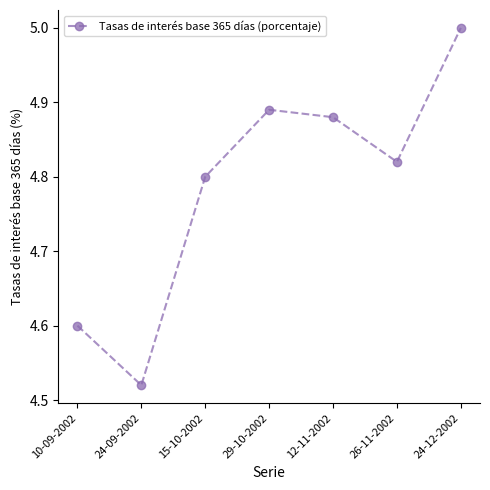

True or false: the data shows 4.8 at 15-10-2002.

True